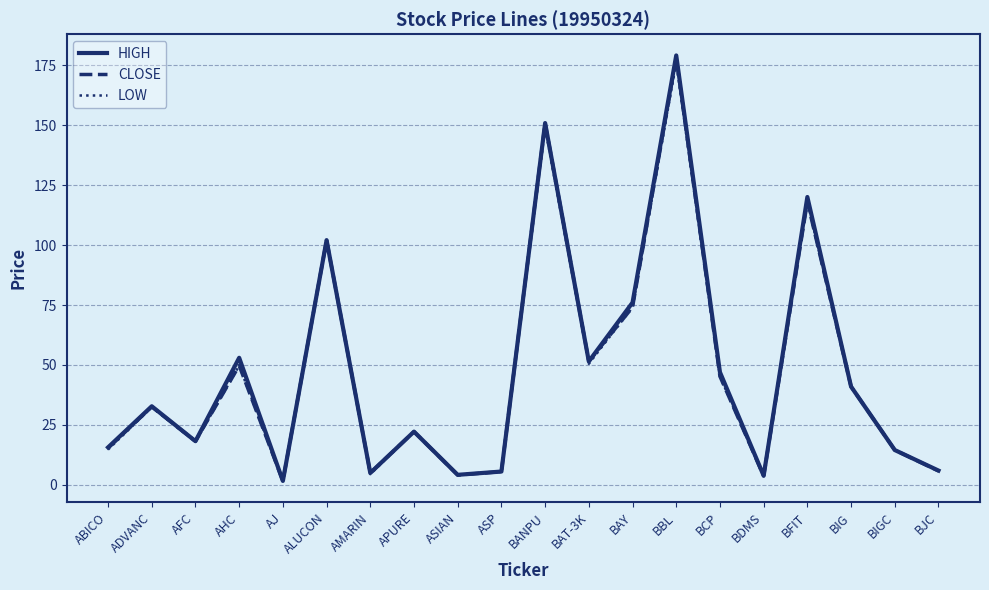

Which category has the lowest value in the LOW series?

AJ